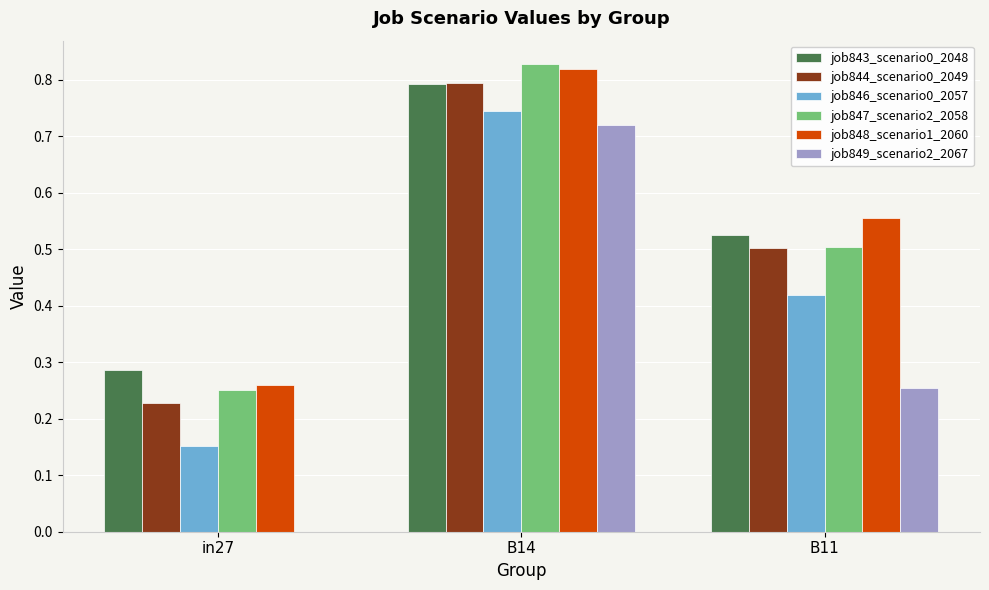

The value of job846_scenario0_2057 at in27 is 0.3. True or false?

False